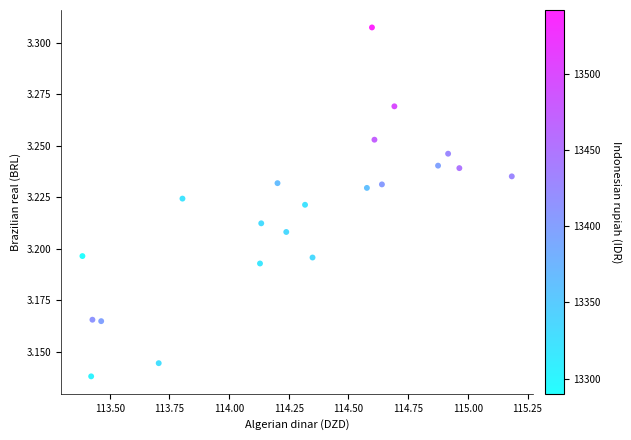

What is the range of X values (max minus min)?

1.8